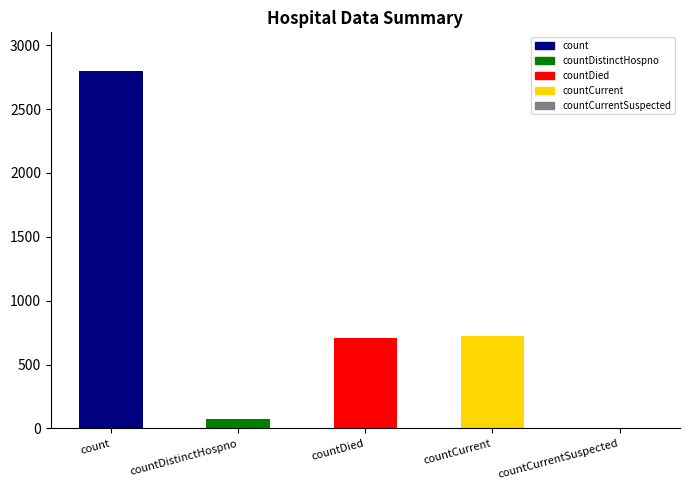

Count the number of categories in the chart.

5